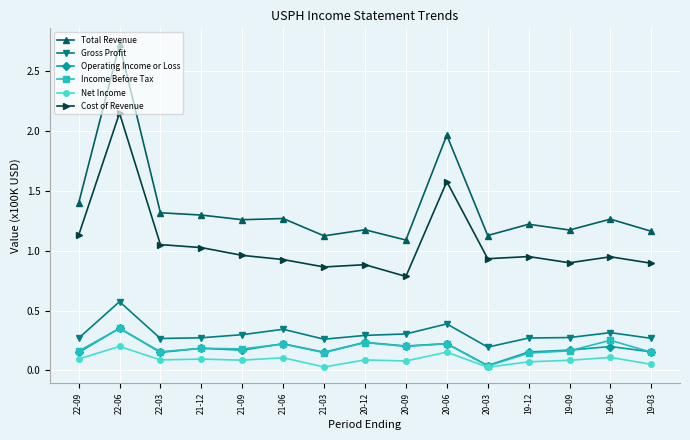

Is it true that Cost of Revenue equals 1.5 at 21-03?

False